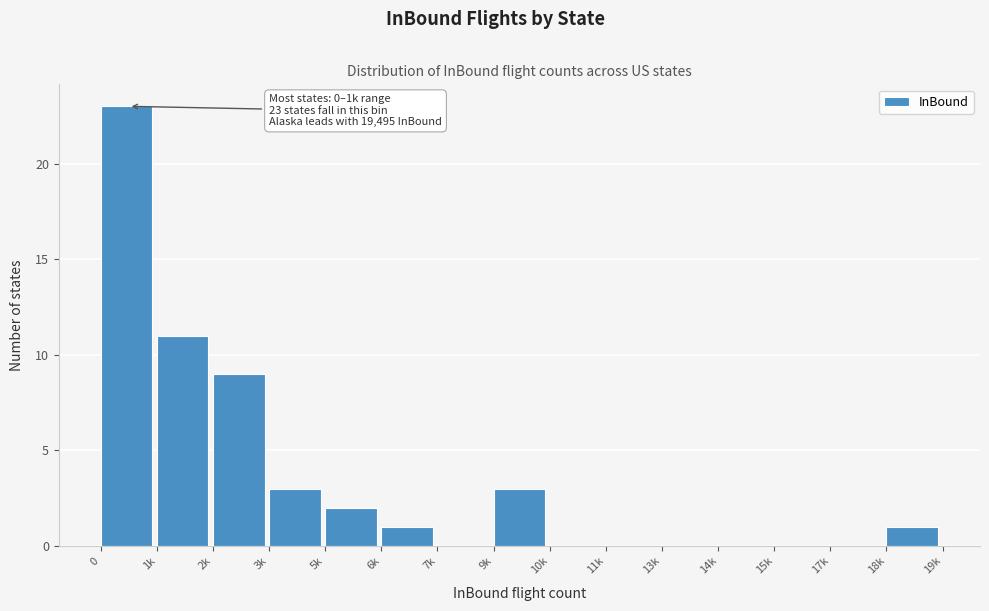

Reading left to right, extract all data points from this chart.

0=23	1k=11	2k=9	3k=3	5k=2	6k=1	7k=0	9k=3	10k=0	11k=0	13k=0	14k=0	15k=0	17k=0	18k=1